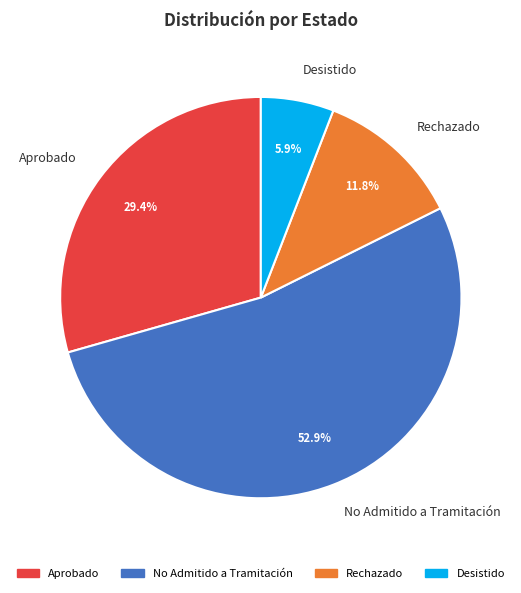

How much of the chart is everything except Rechazado?

88.2%